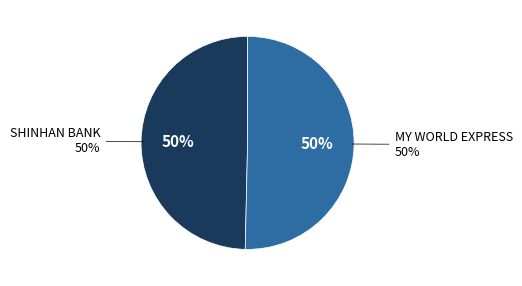

How many segments does this pie chart have?

2